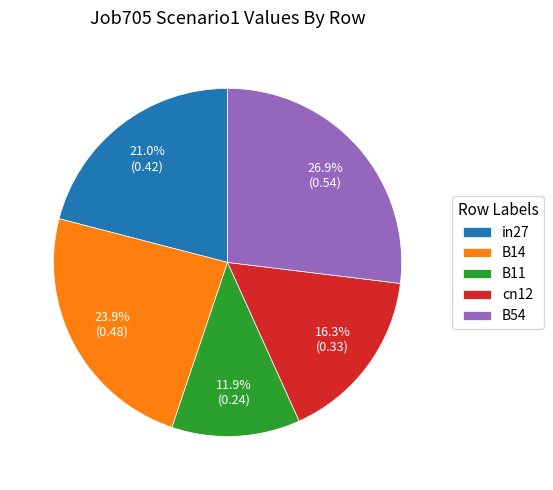

How many slices are in this pie chart?

5